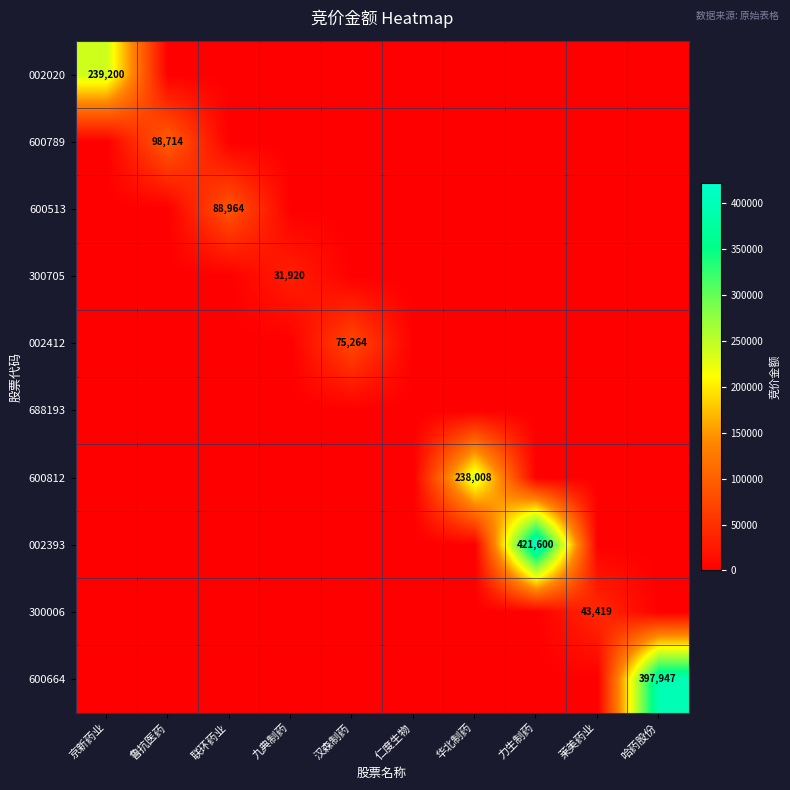

Is it true that 600812 equals 238008 at 华北制药?

True